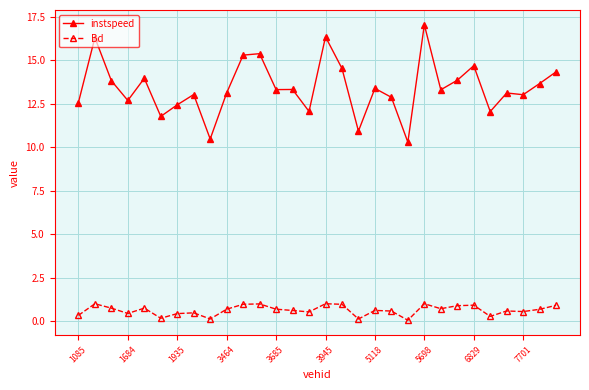

Which series has the largest total across all categories?

instspeed